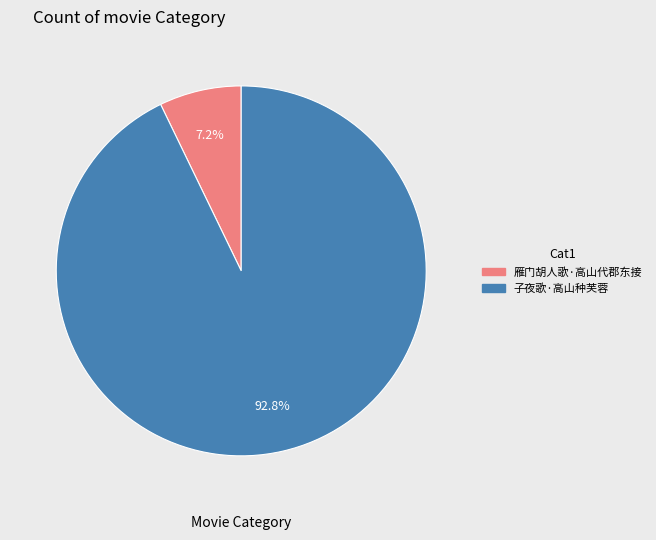

Rank the categories by value from highest to lowest.

子夜歌·高山种芙蓉, 雁门胡人歌·高山代郡东接